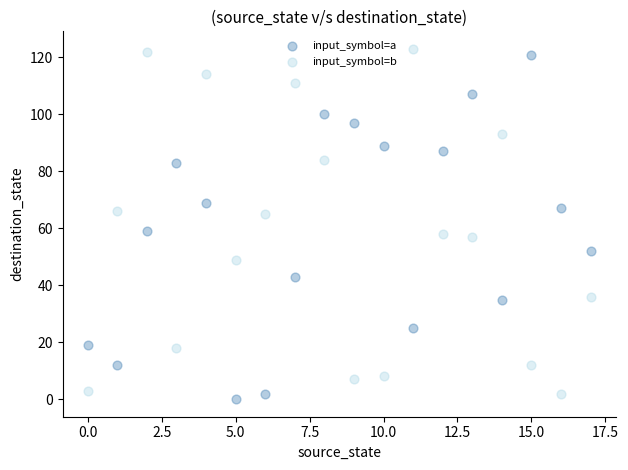

How many points are shown in the scatter plot?

36